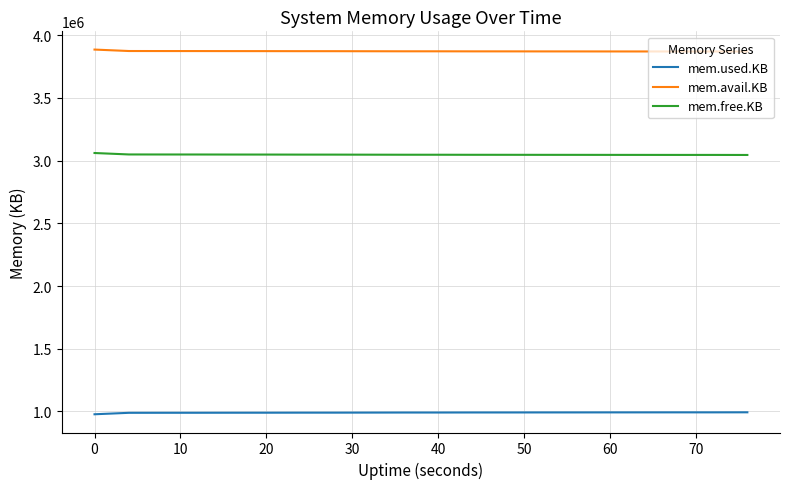

What is the smallest value displayed?

977856